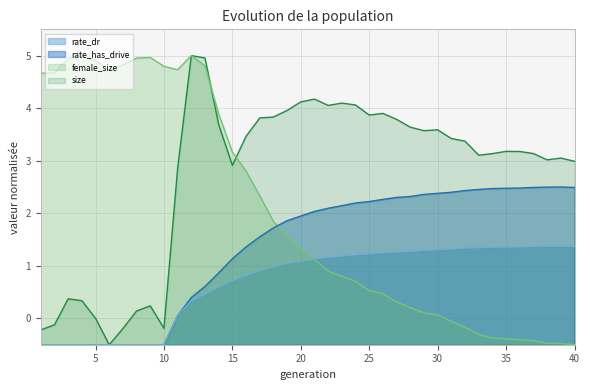

Read the size value at 14.

3.7